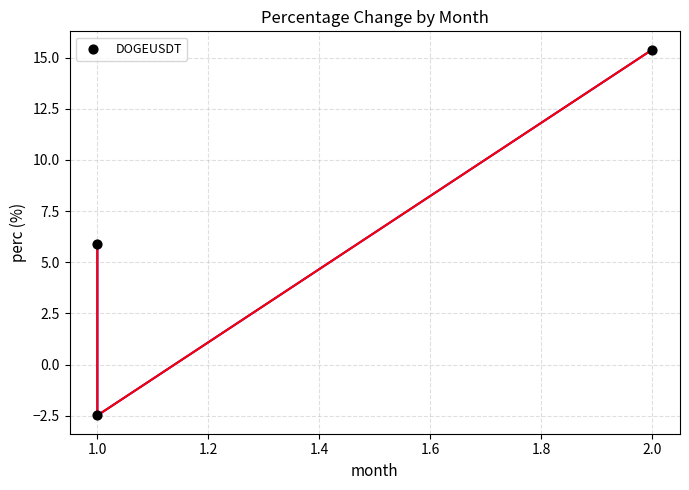

What is the average Y value?

6.3